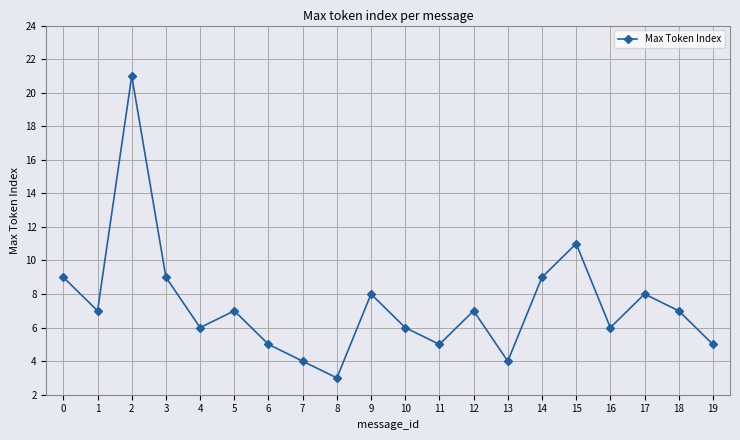

True or false: the data has more than 0 interior local peaks.

True